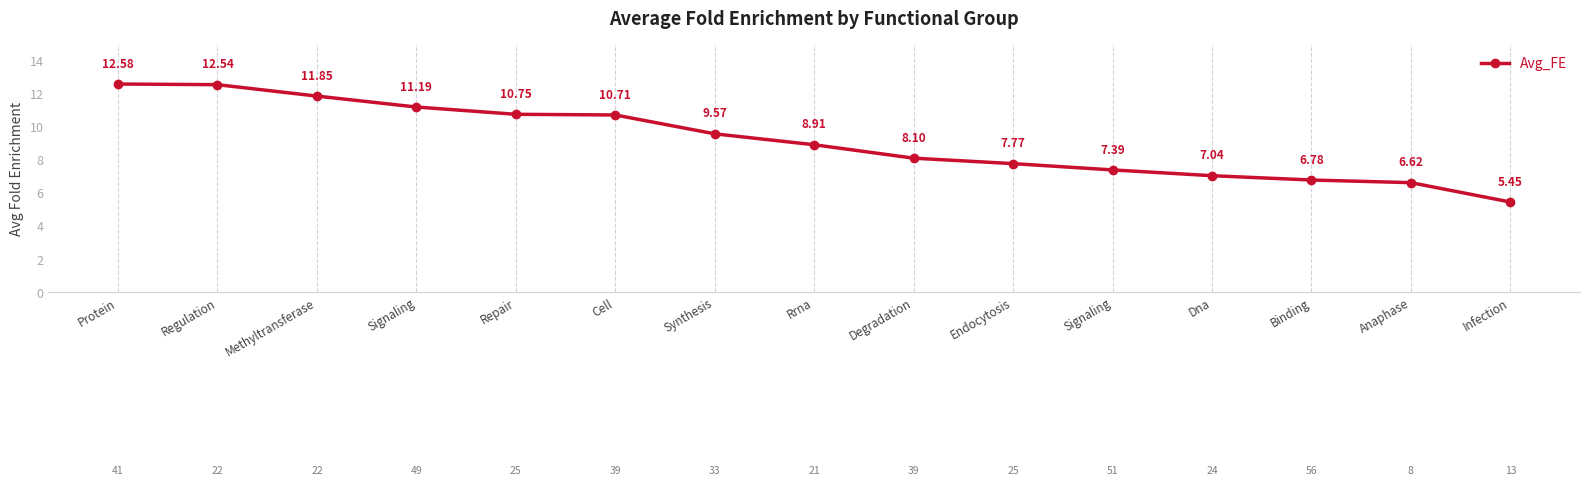

How many distinct data groups are displayed?

1